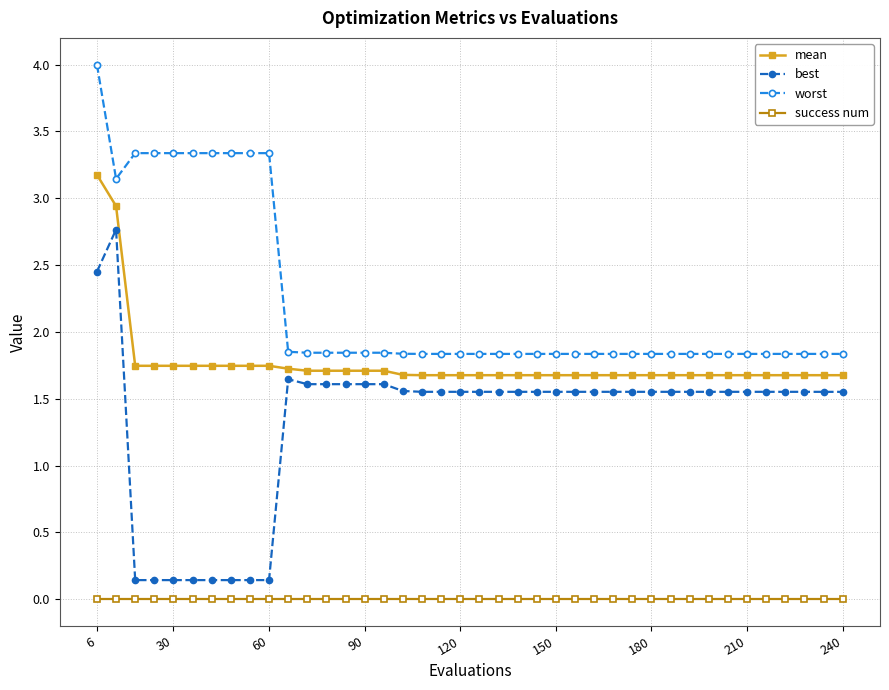

What is the sum of all mean values?

70.6